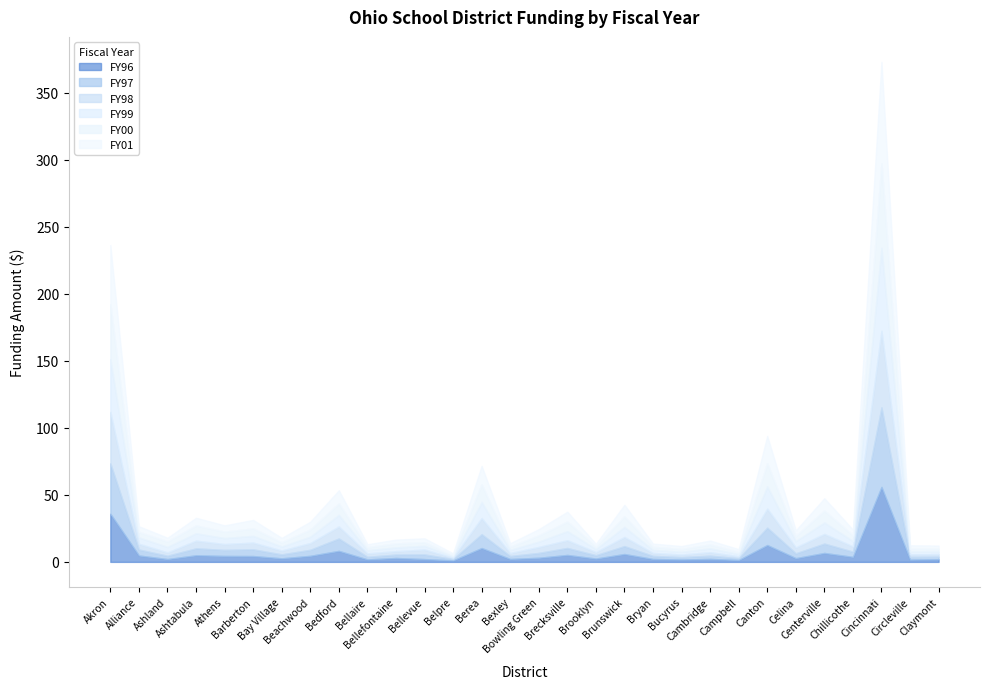

What is the maximum value for FY96?

55.9